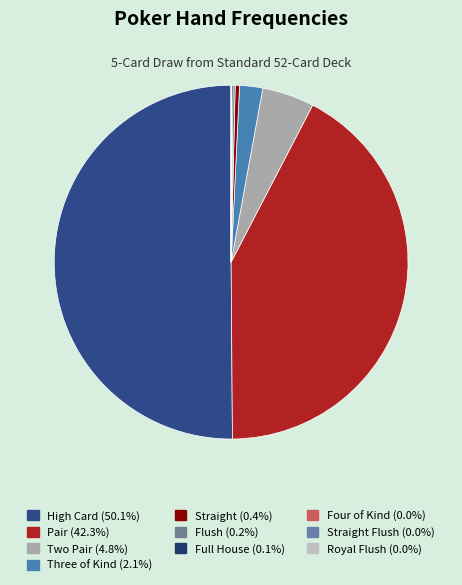

Count the number of slices in the pie.

10